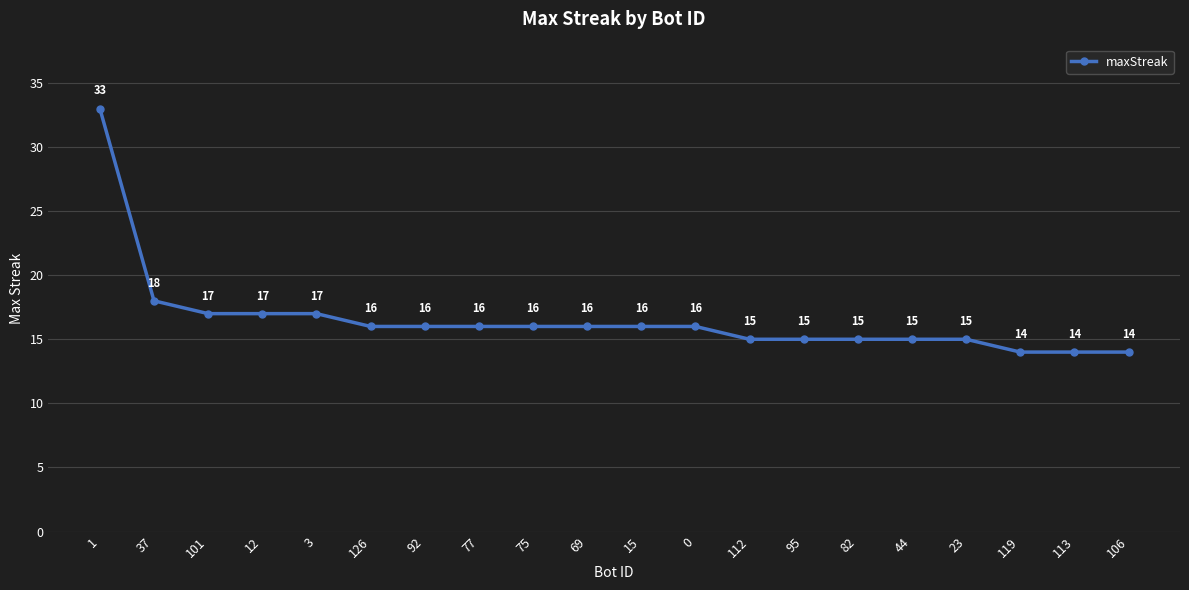

How many values are below 16?

8